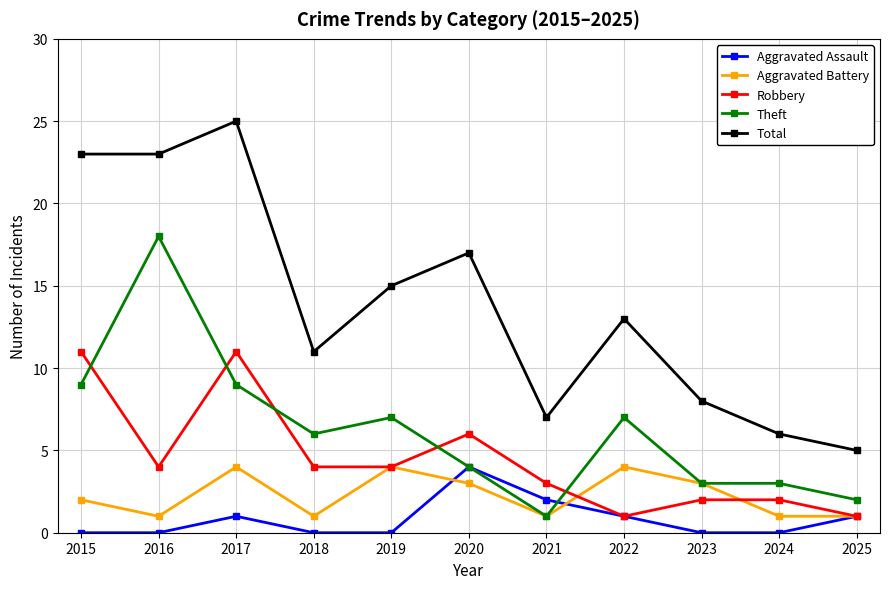

Reading right to left, what are all the values shown in this chart?

Aggravated Assault: 2025=1	2024=0	2023=0	2022=1	2021=2	2020=4	2019=0	2018=0	2017=1	2016=0	2015=0
Aggravated Battery: 2025=1	2024=1	2023=3	2022=4	2021=1	2020=3	2019=4	2018=1	2017=4	2016=1	2015=2
Robbery: 2025=1	2024=2	2023=2	2022=1	2021=3	2020=6	2019=4	2018=4	2017=11	2016=4	2015=11
Theft: 2025=2	2024=3	2023=3	2022=7	2021=1	2020=4	2019=7	2018=6	2017=9	2016=18	2015=9
Total: 2025=5	2024=6	2023=8	2022=13	2021=7	2020=17	2019=15	2018=11	2017=25	2016=23	2015=23